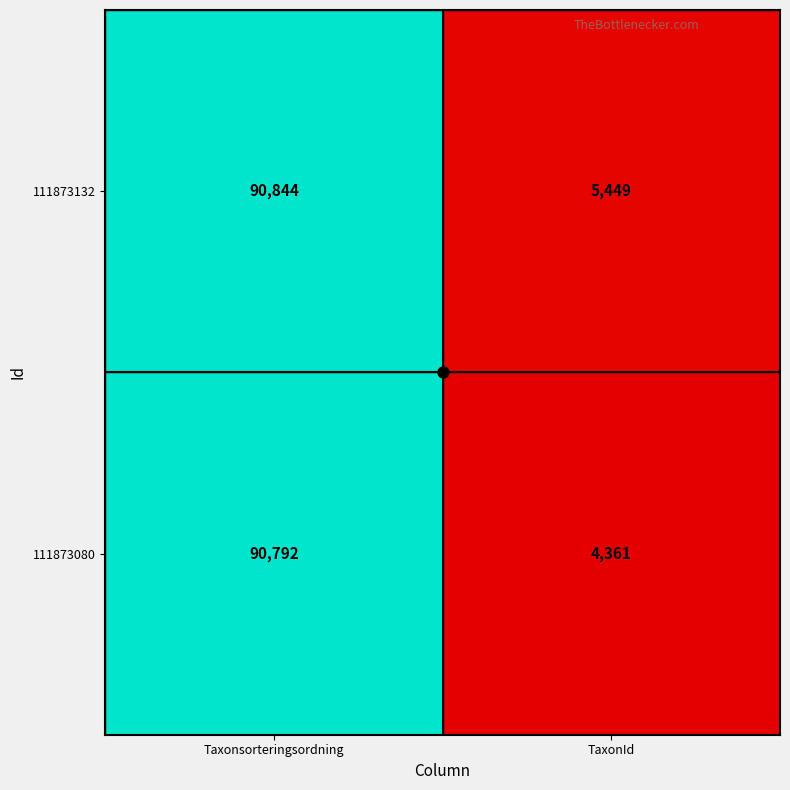

What value does the 111873132 series have at TaxonId, to the nearest 10?

5450